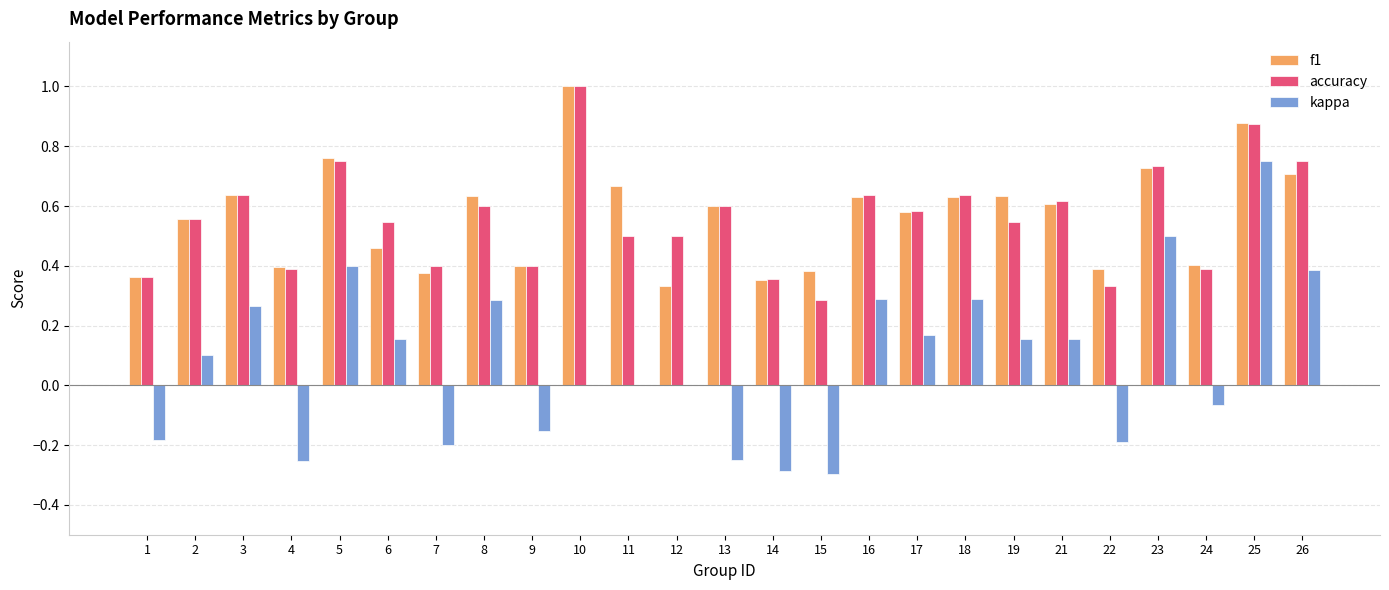

The value of f1 at 24 is 0.4. True or false?

True